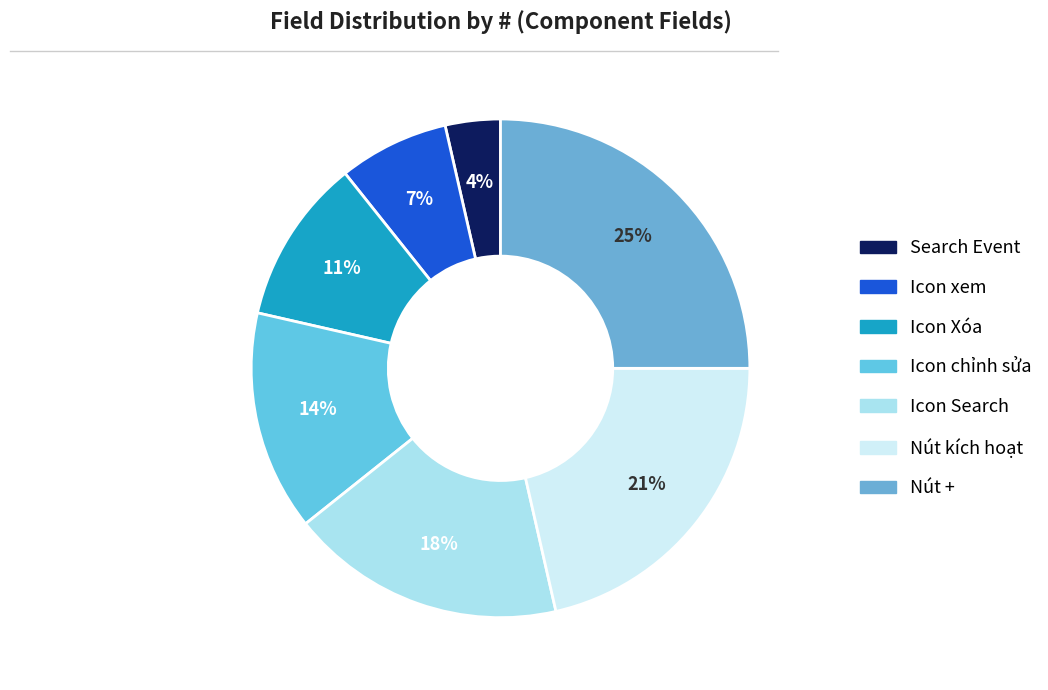

Which slice is the largest?

Nút +